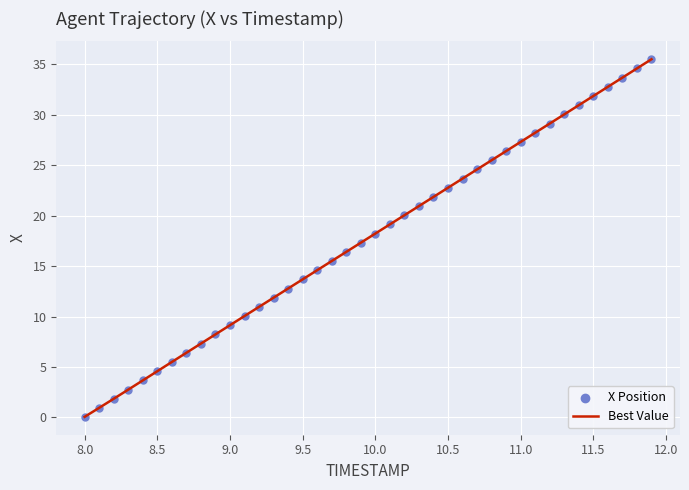

What is the difference between the maximum and minimum values?

35.5